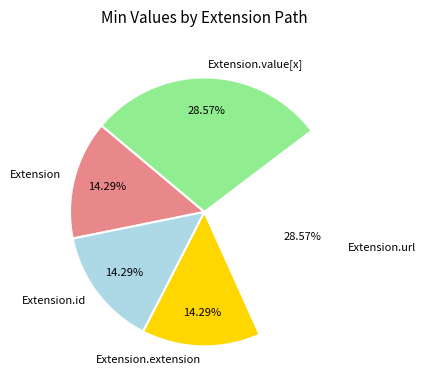

How many slices are in this pie chart?

5